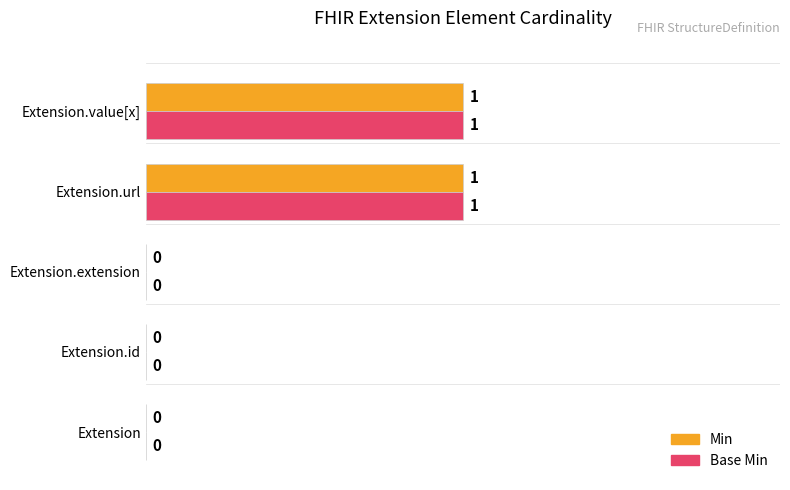

Is it true that Base Min equals 0 at Extension?

True